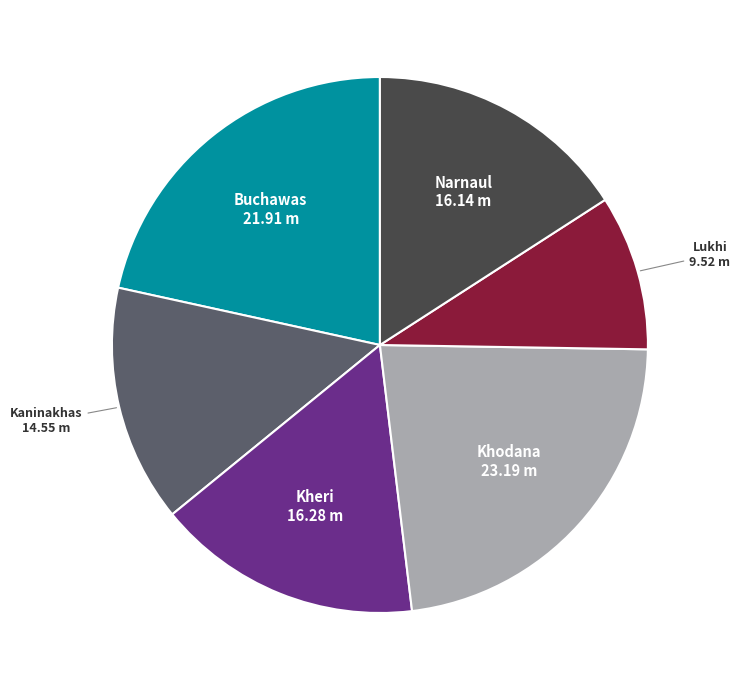

Does any single category account for the majority?

No